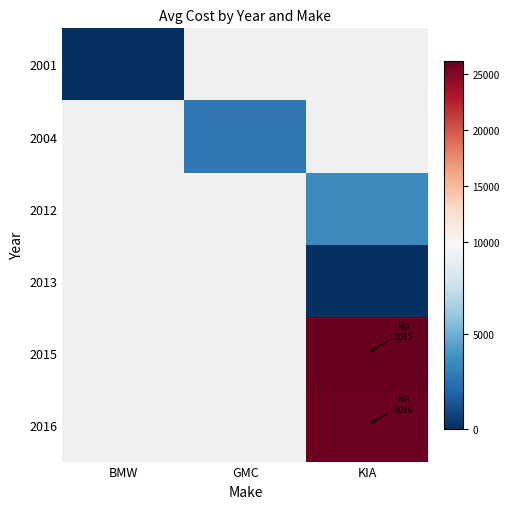

Where is 2001 nearest to the value 0?

BMW